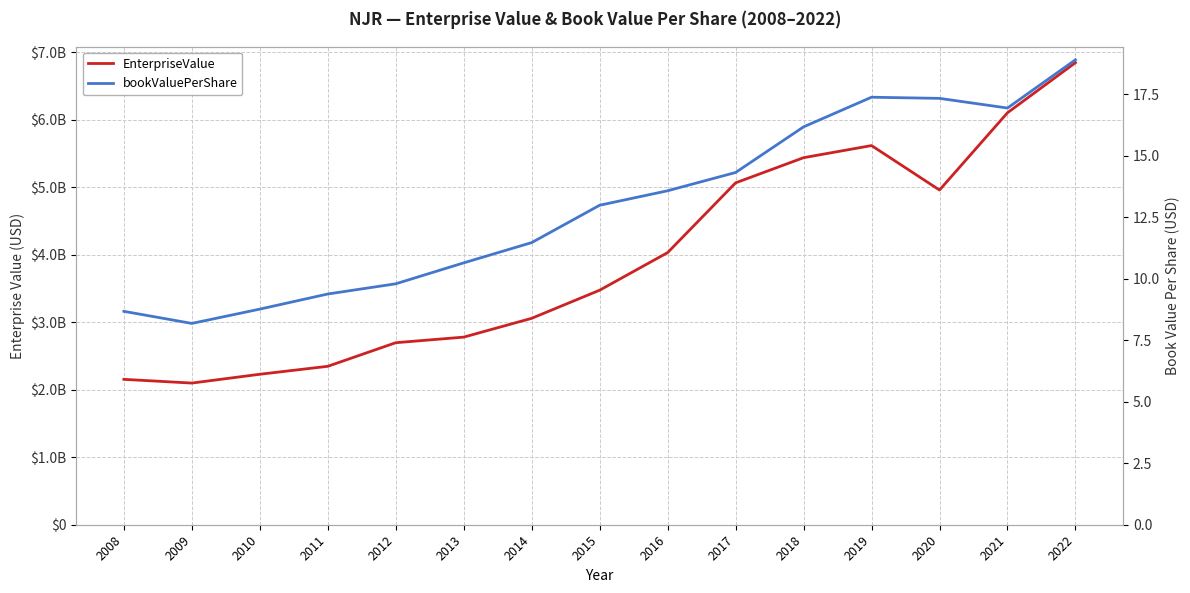

In EnterpriseValue, how many points are higher than both neighbors (excluding endpoints)?

1